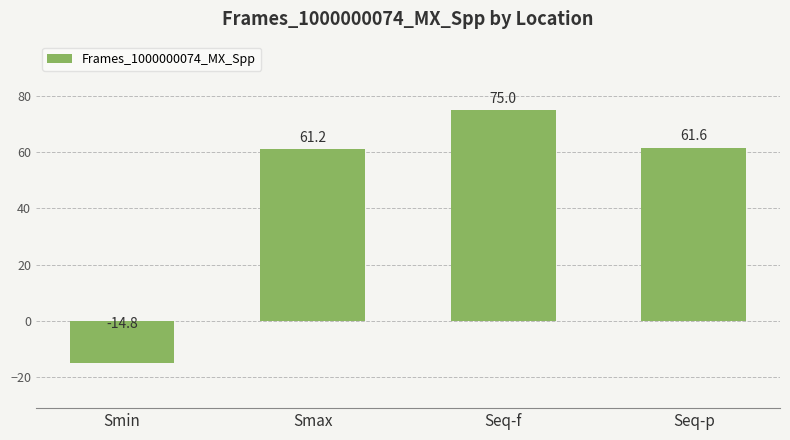

Approximately how many times larger is the value at Seq-p compared to Smax?

1.0